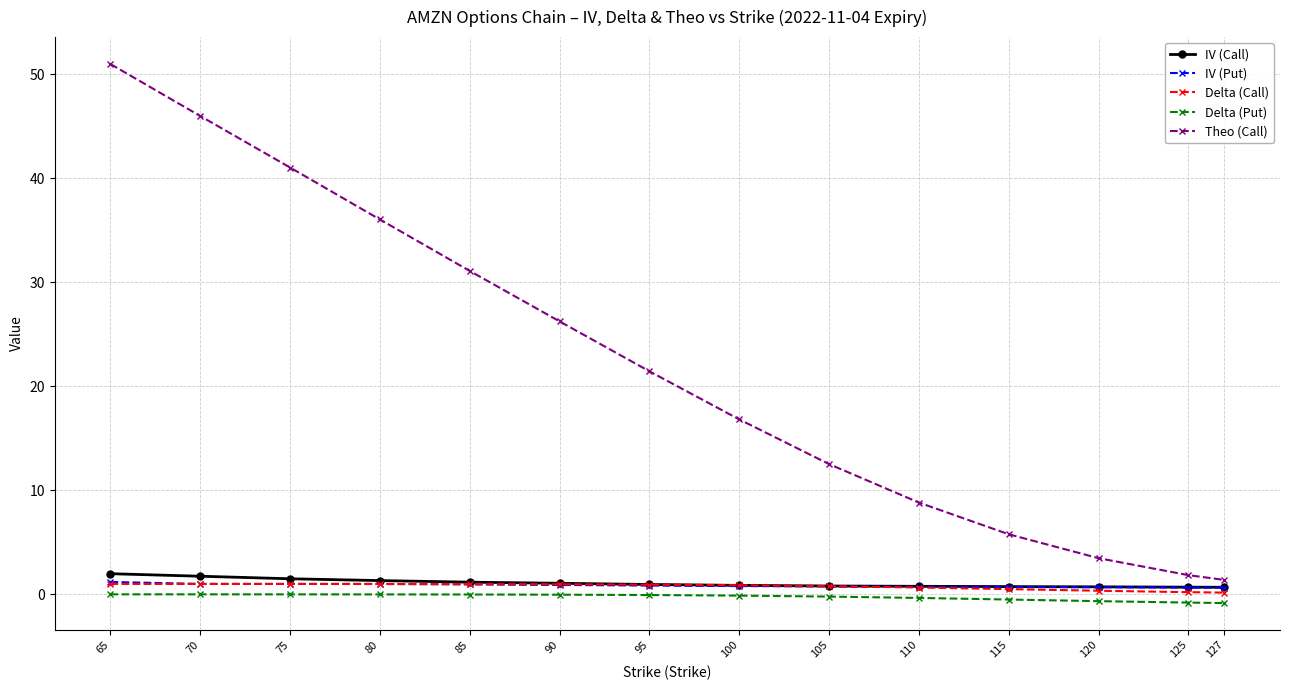

The value of IV (Call) at 70 is 1.7. True or false?

True